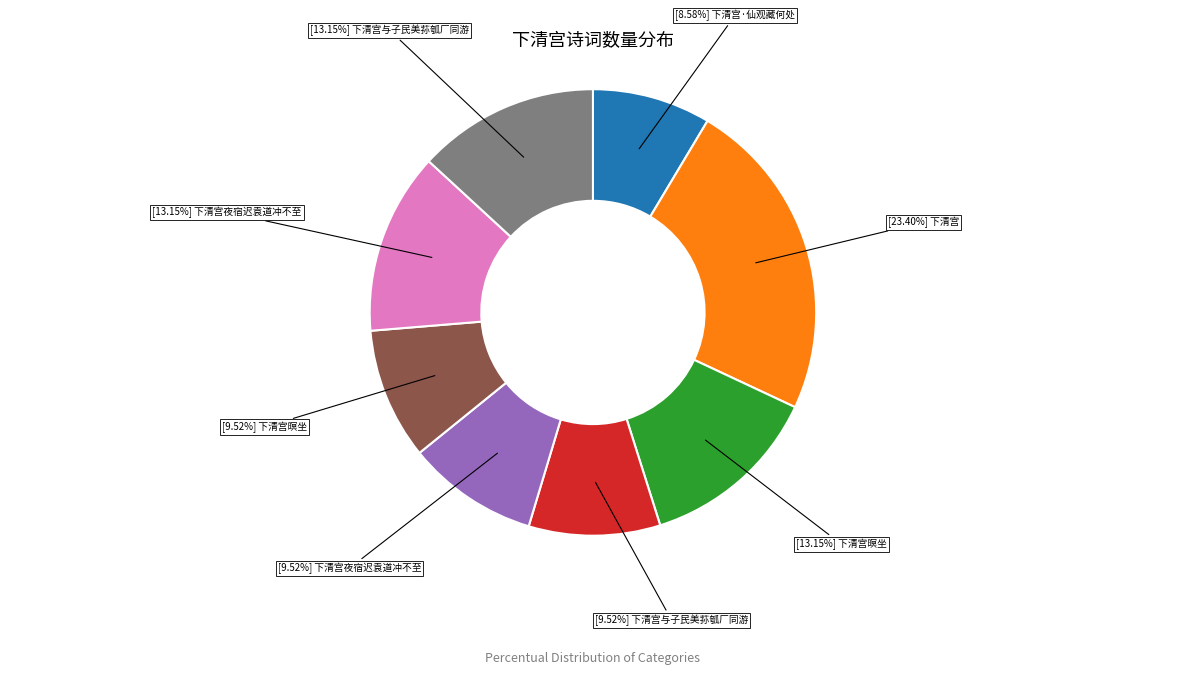

Is there a majority slice in this chart?

No